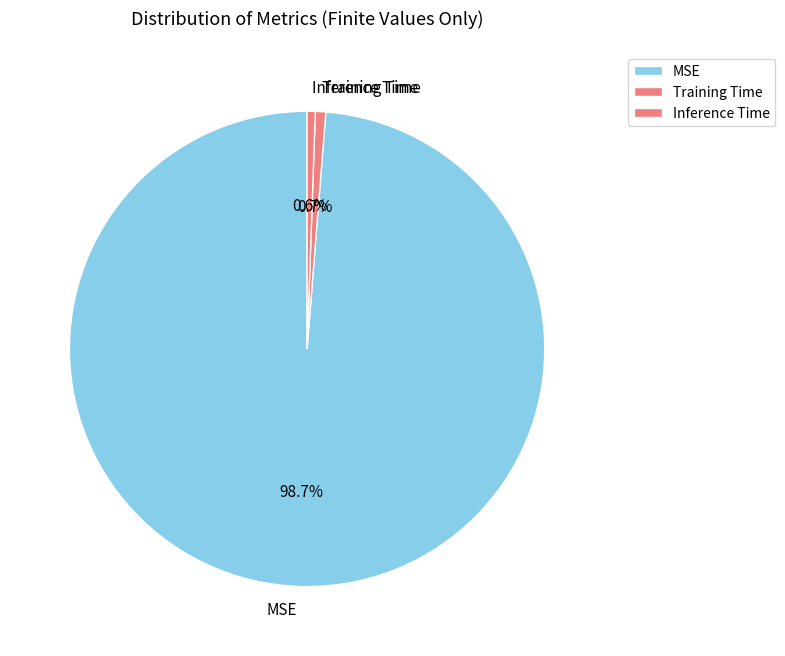

The Inference Time slice represents 11% of the pie. True or false?

False